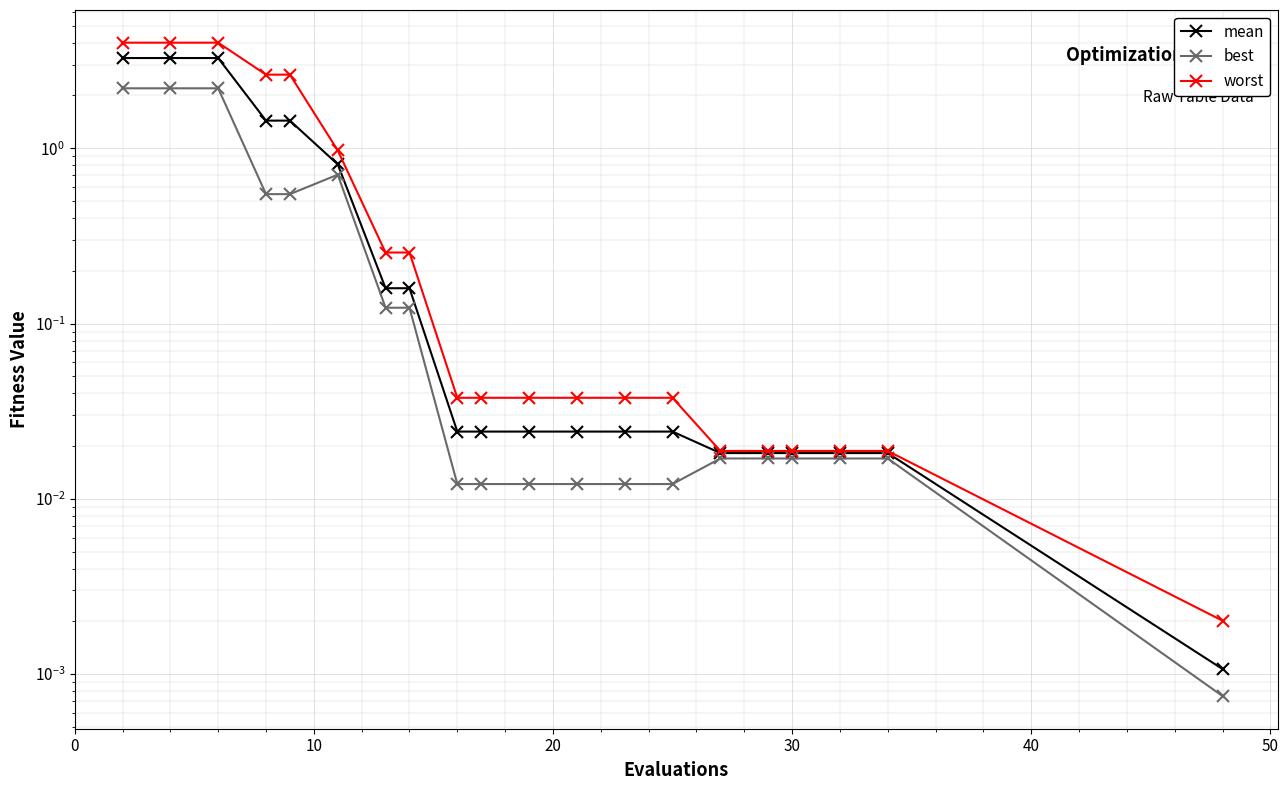

Is it true that best equals 1.5 at 10?

False